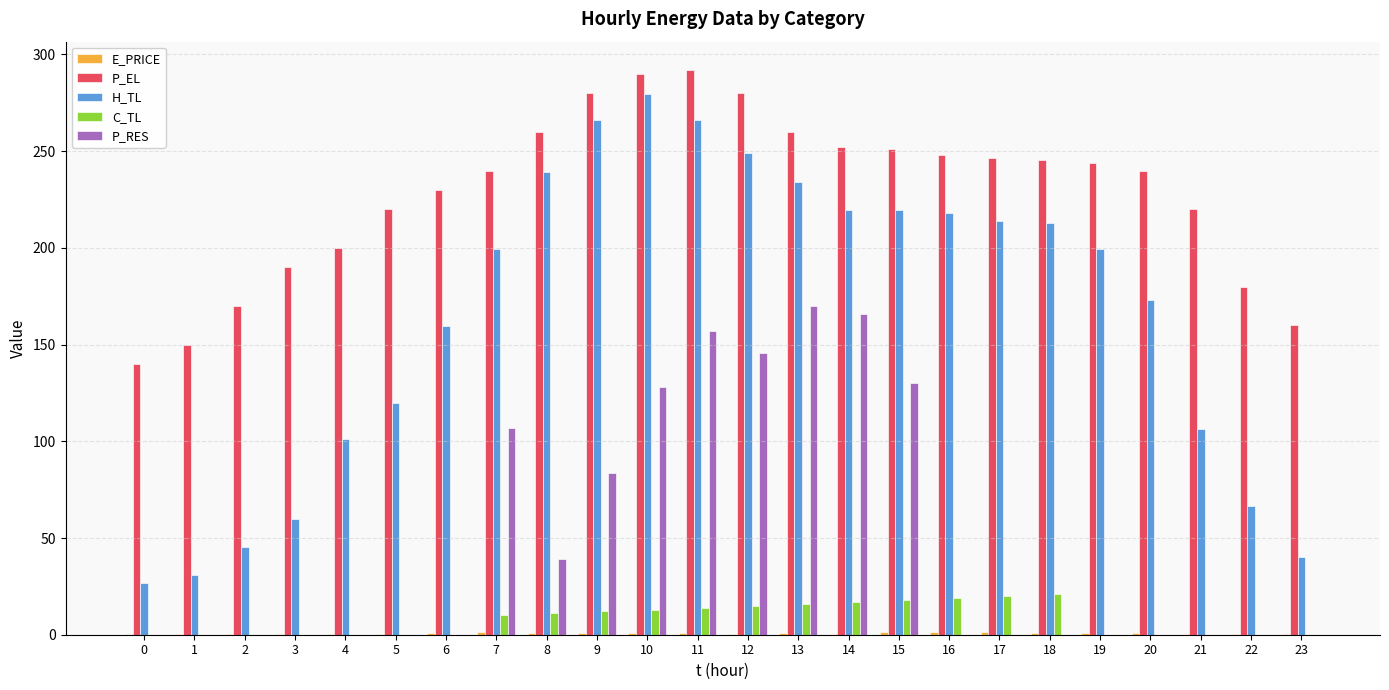

The value of C_TL at 21 is 0.0. True or false?

True